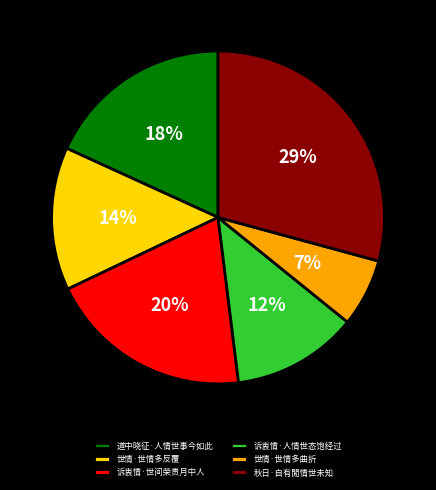

What is the ratio of the value at 世情·世情多反覆 to the value at 诉衷情·世间荣贵月中人?

0.7